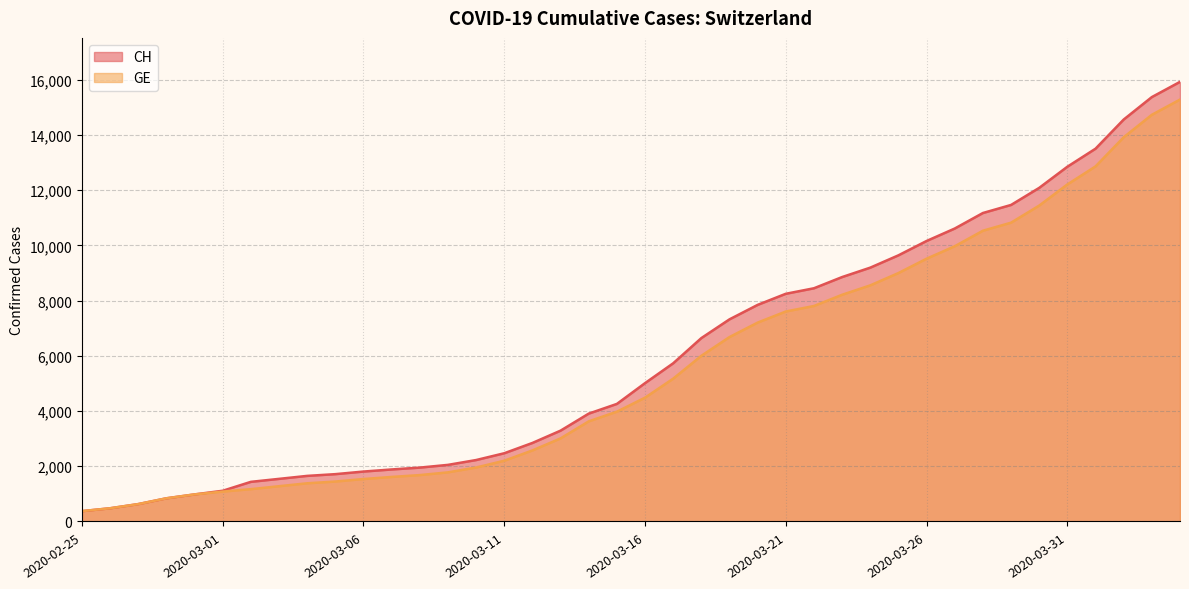

True or false: GE and CH intersect in this chart.

False